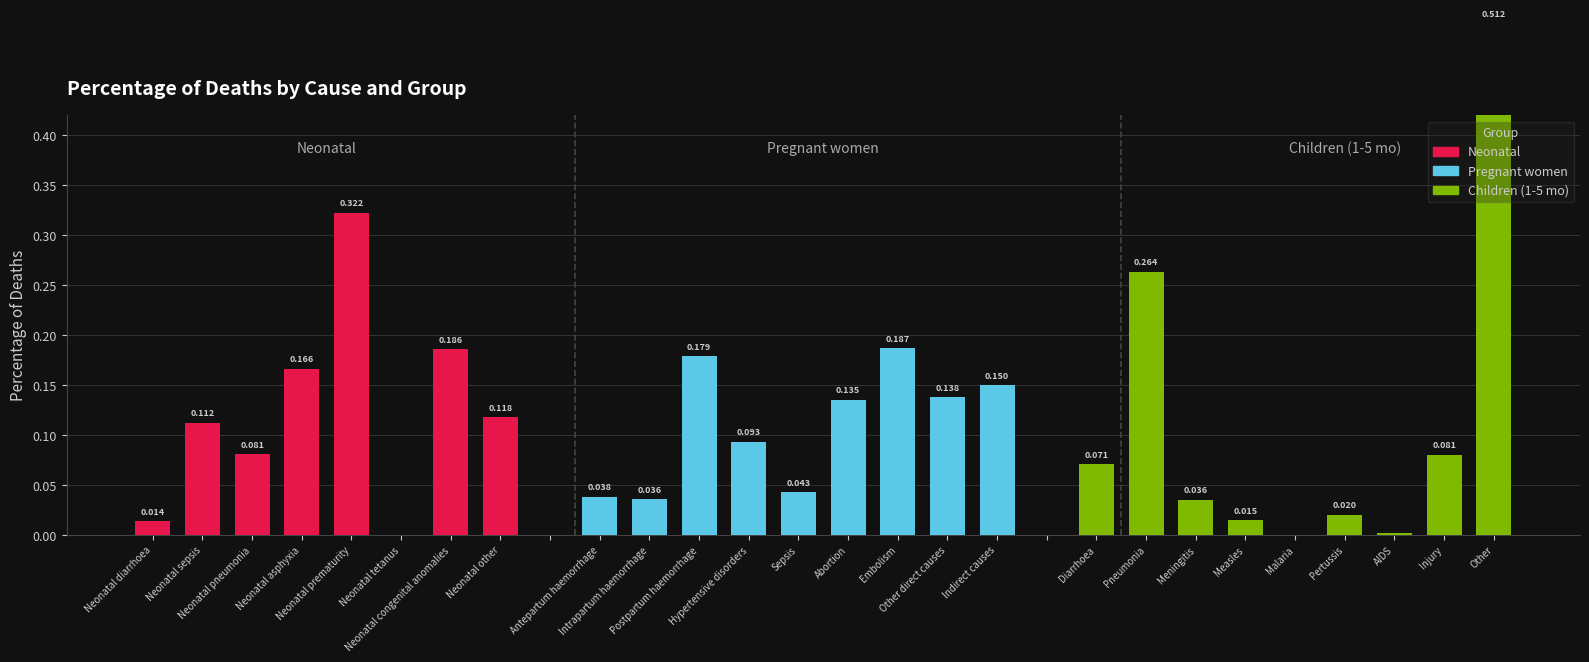

What is the sum of all Children (1-5 mo) values?

1.0